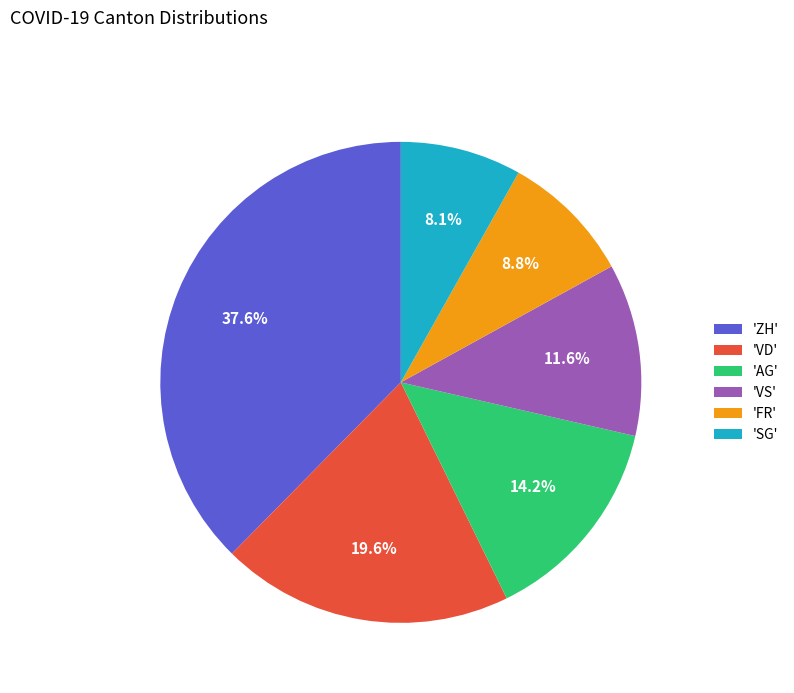

Is 'ZH' the majority of the pie?

No